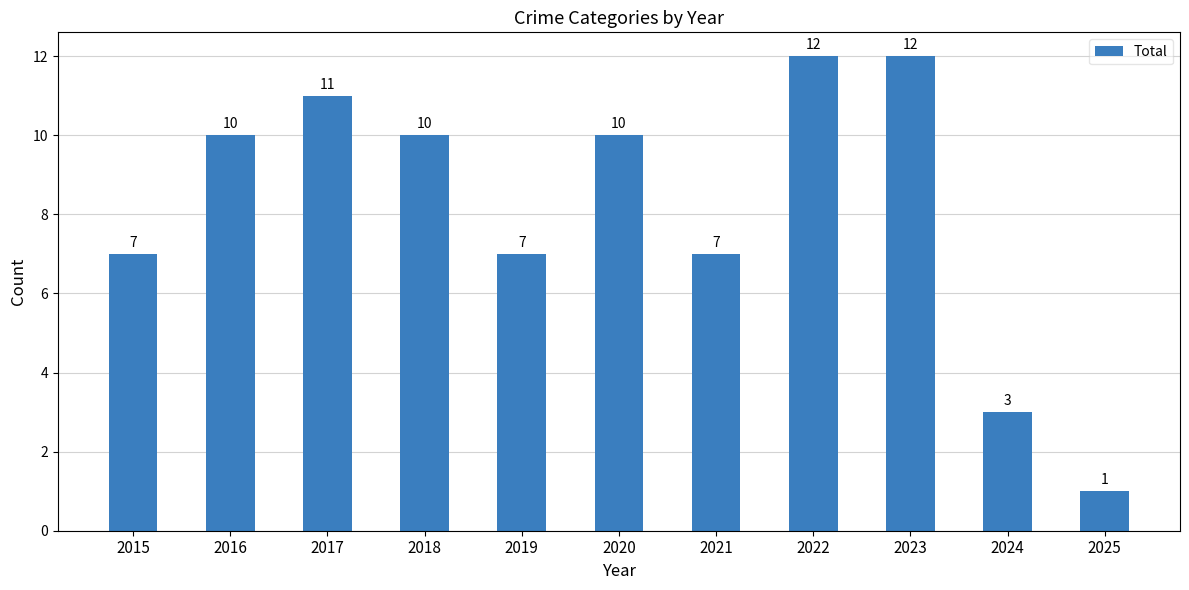

Approximately how many times larger is the value at 2018 compared to 2022?

0.8